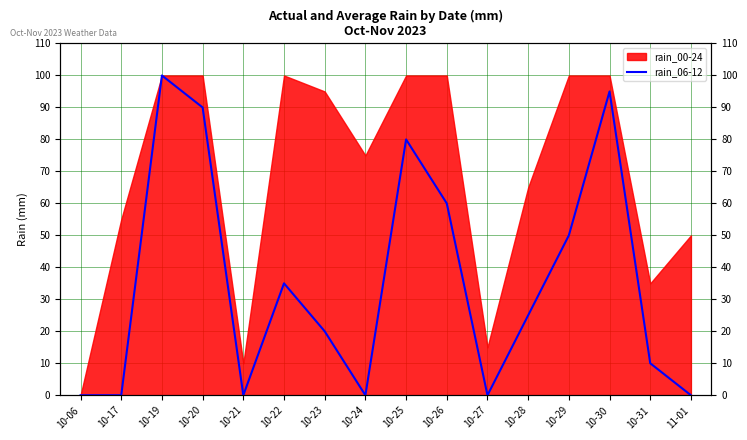

Is it true that the value at 10-21 is 59?

False